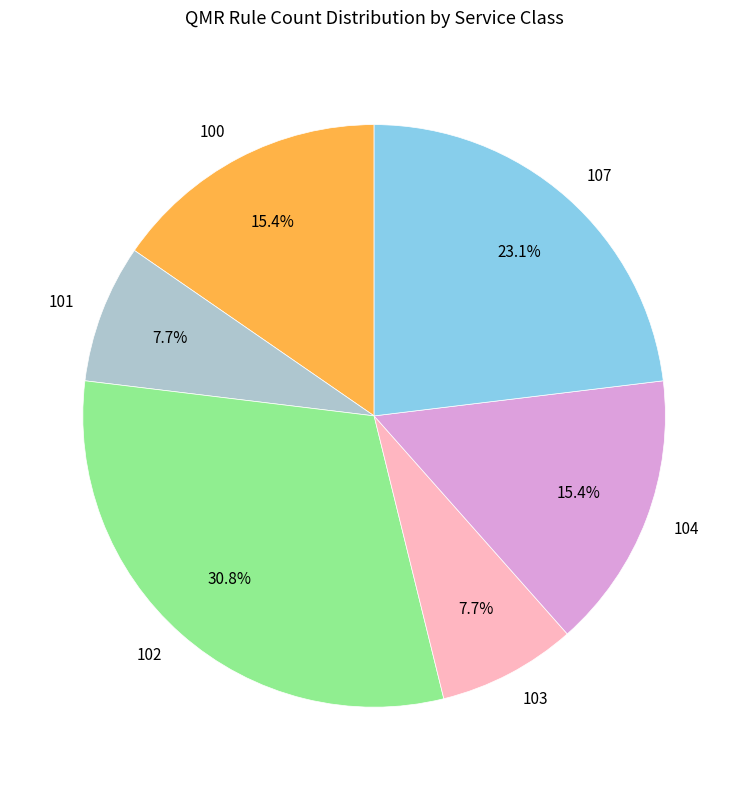

Do 103 and 104 together represent more than half of the pie?

No